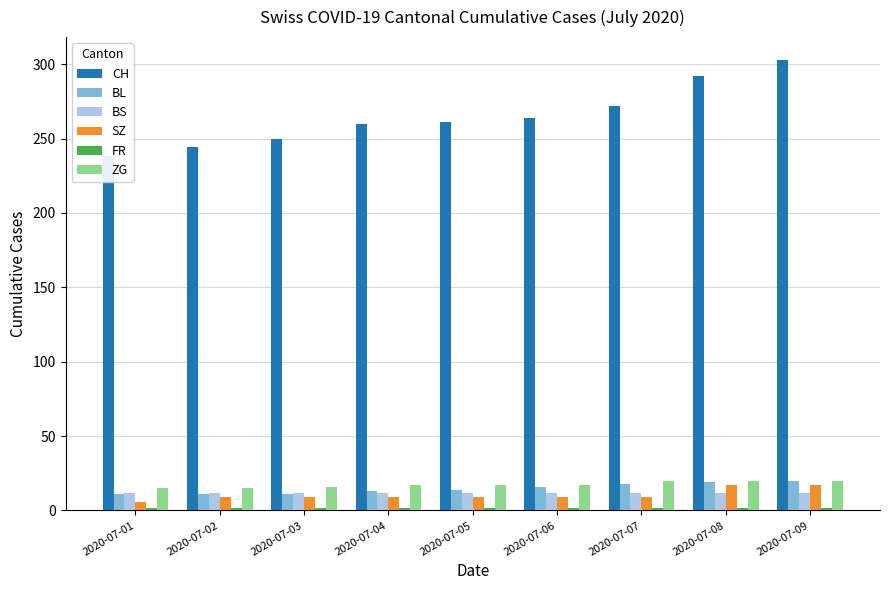

Is the value of CH at 2020-07-06 greater than the value of SZ at 2020-07-04?

Yes